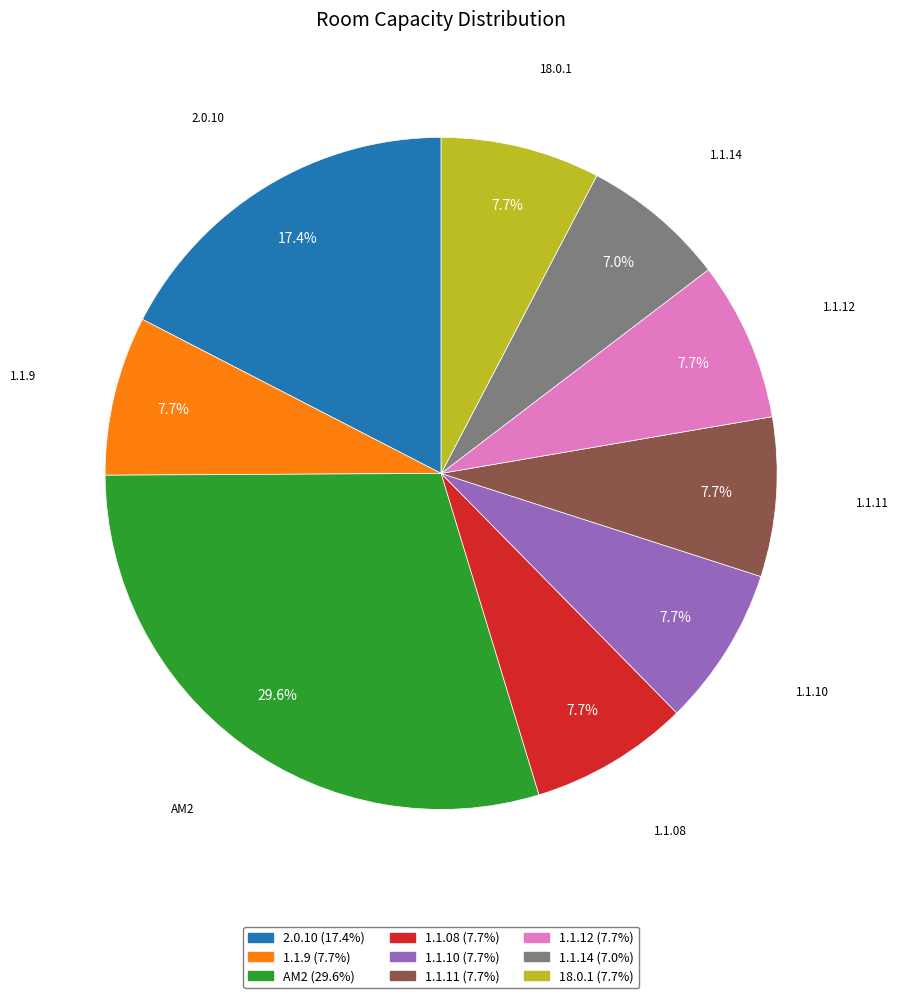

What is the smallest slice in the pie chart?

1.1.14